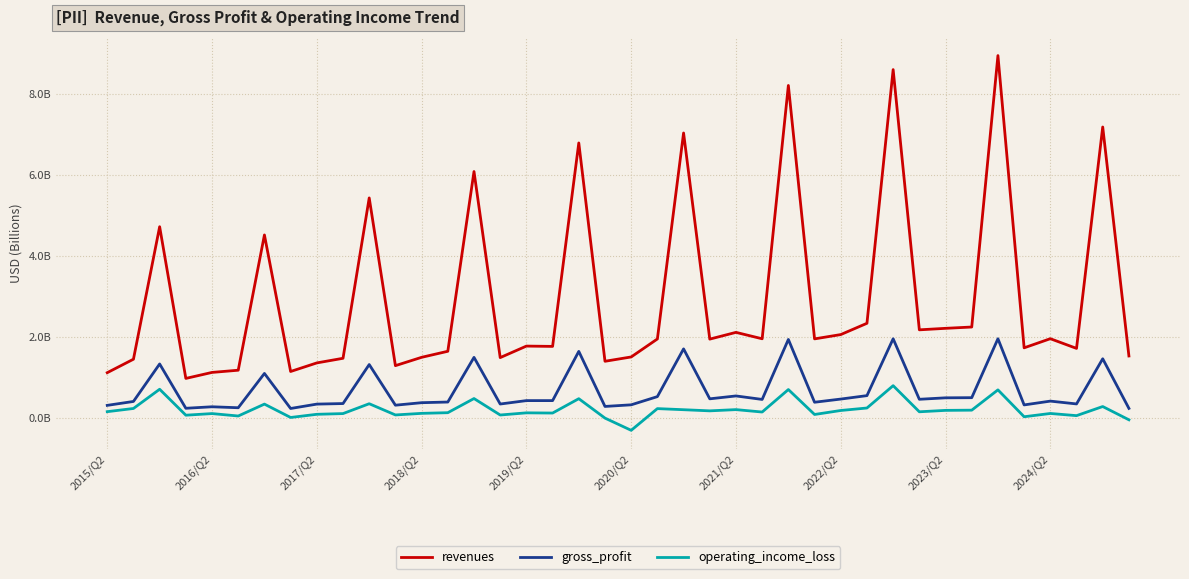

What is the greatest value displayed?

8.9